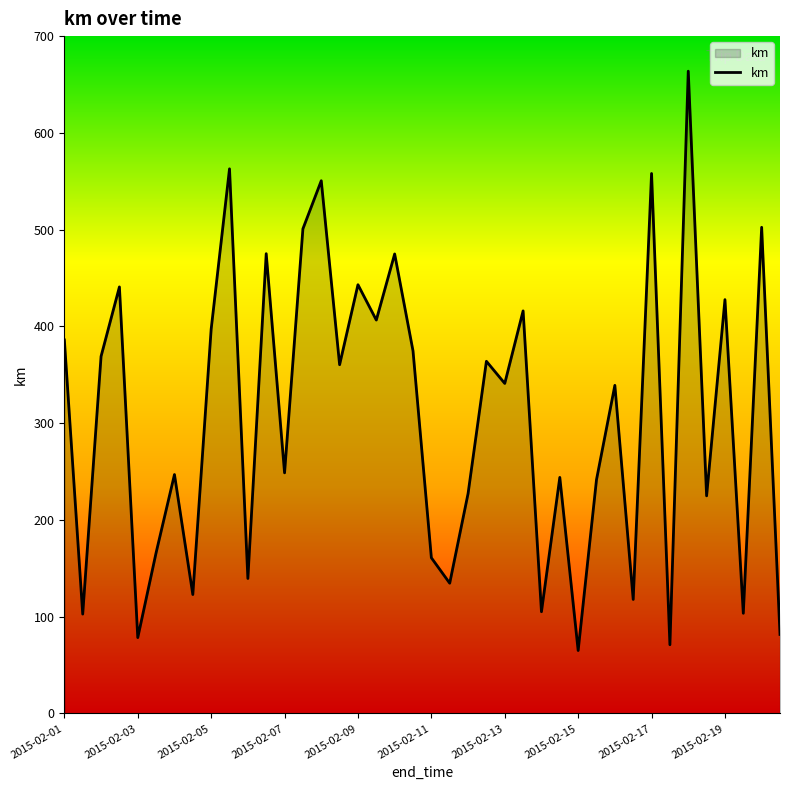

How many lines are shown in the chart?

1